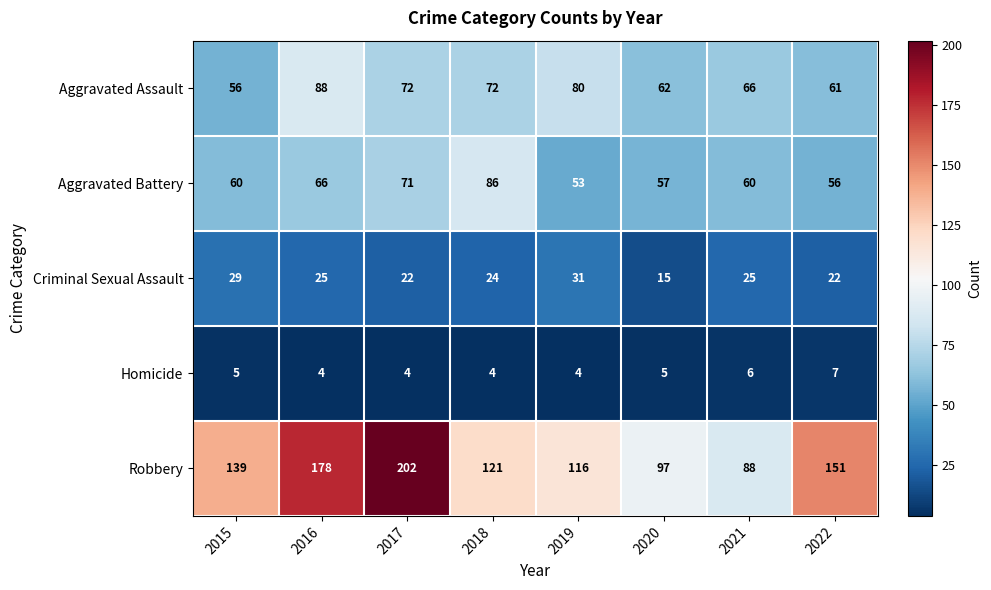

What is the difference between the second highest and minimum values in the Aggravated Assault series?

24